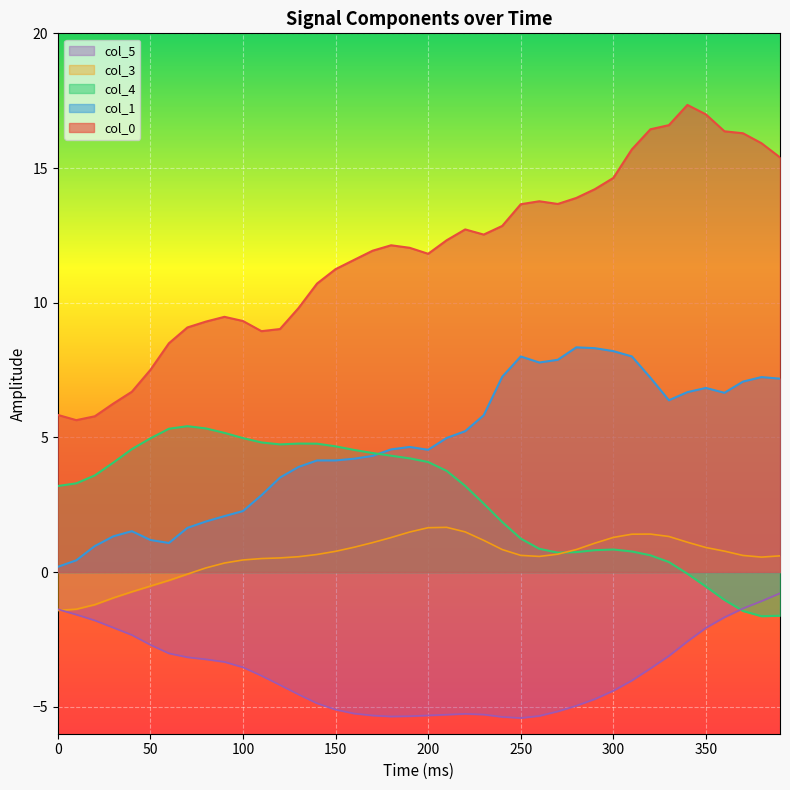

Which series has the largest range (max minus min)?

col_0